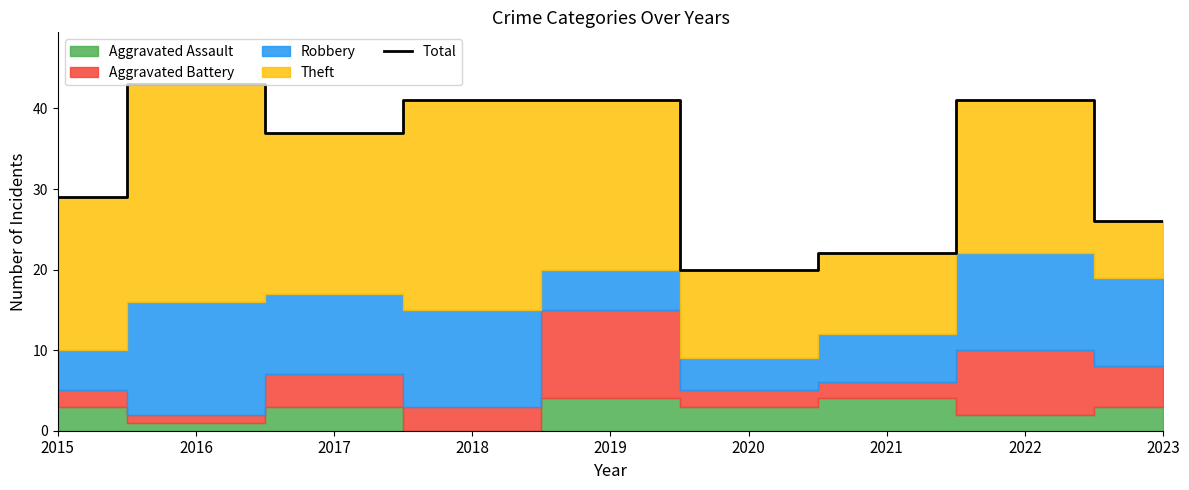

List the labels in order of value, smallest first.

2020, 2021, 2023, 2015, 2017, 2018, 2019, 2022, 2016